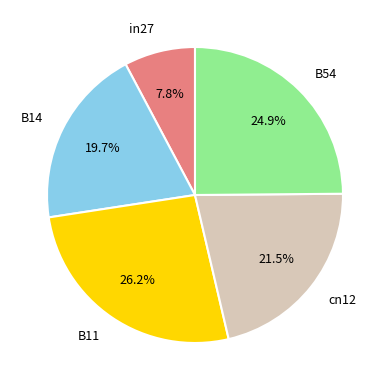

Is there any slice that represents more than half of the pie?

No